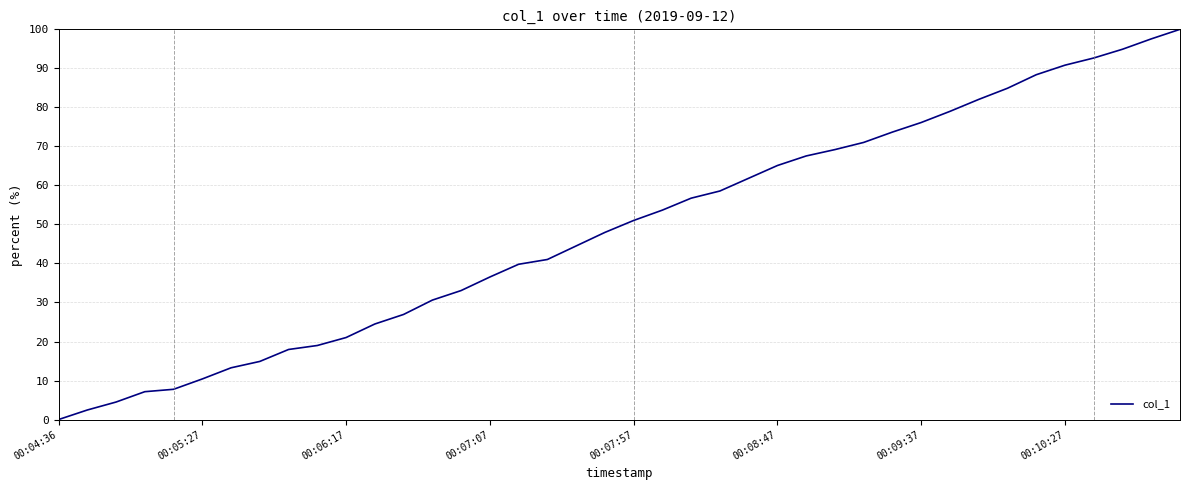

What is the sum of all values?

1958.0